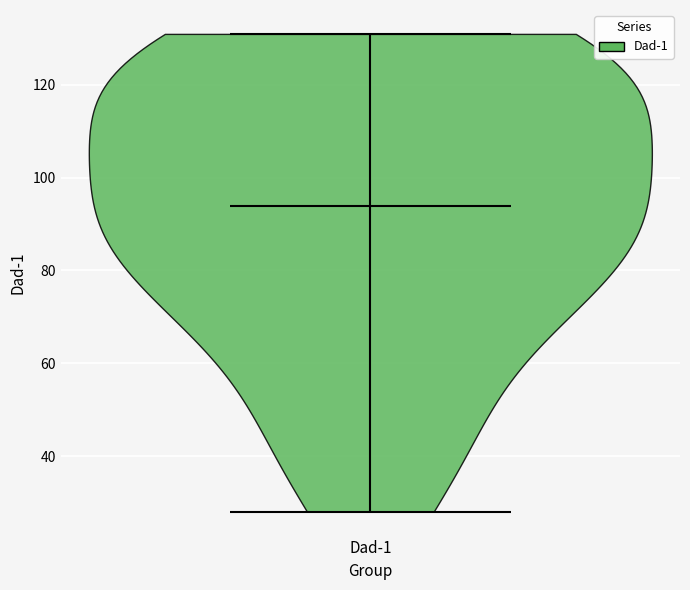

Where does the median line of the violin for Dad-1 sit on the y-axis? The values are not printed on the chart, so give them approximately, as read against the axis.

94